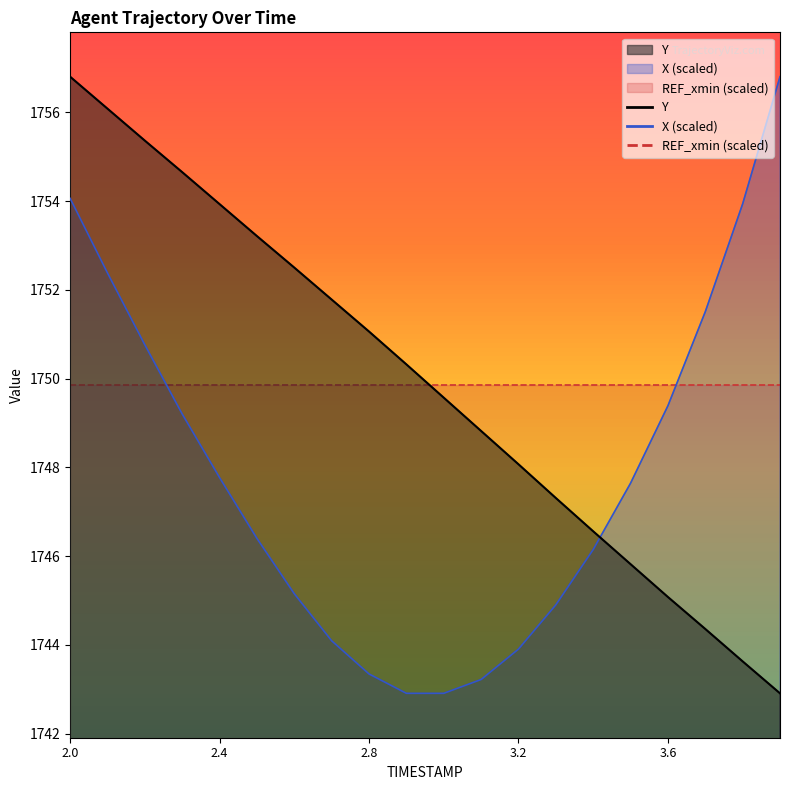

Rank the series by their average value, from lowest to highest.

X, Y